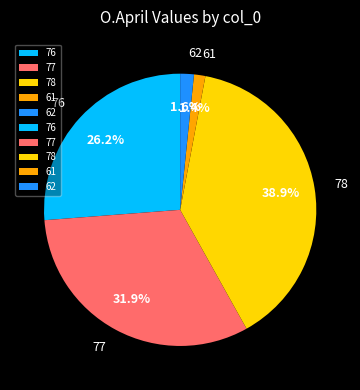

What is the total percentage of 77 and 62?

33.5%